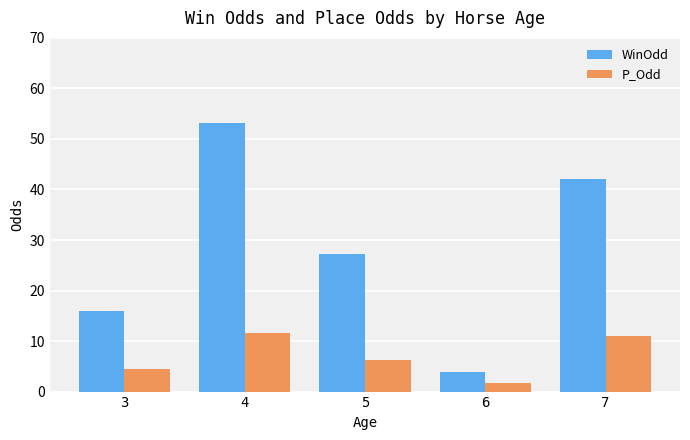

Between 6 and 7, which series saw the biggest shift?

WinOdd